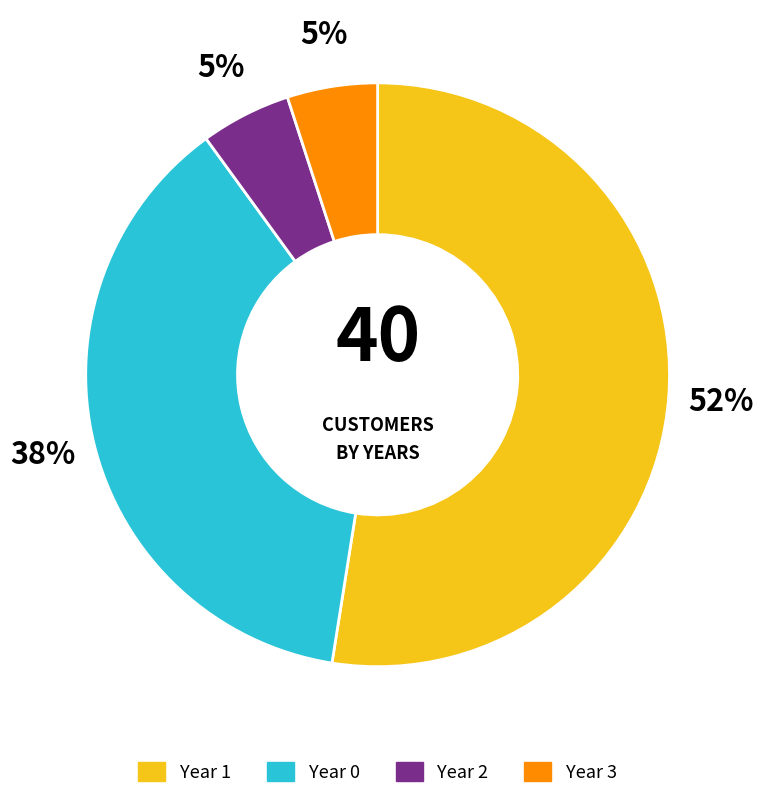

Does any single category account for the majority?

Yes